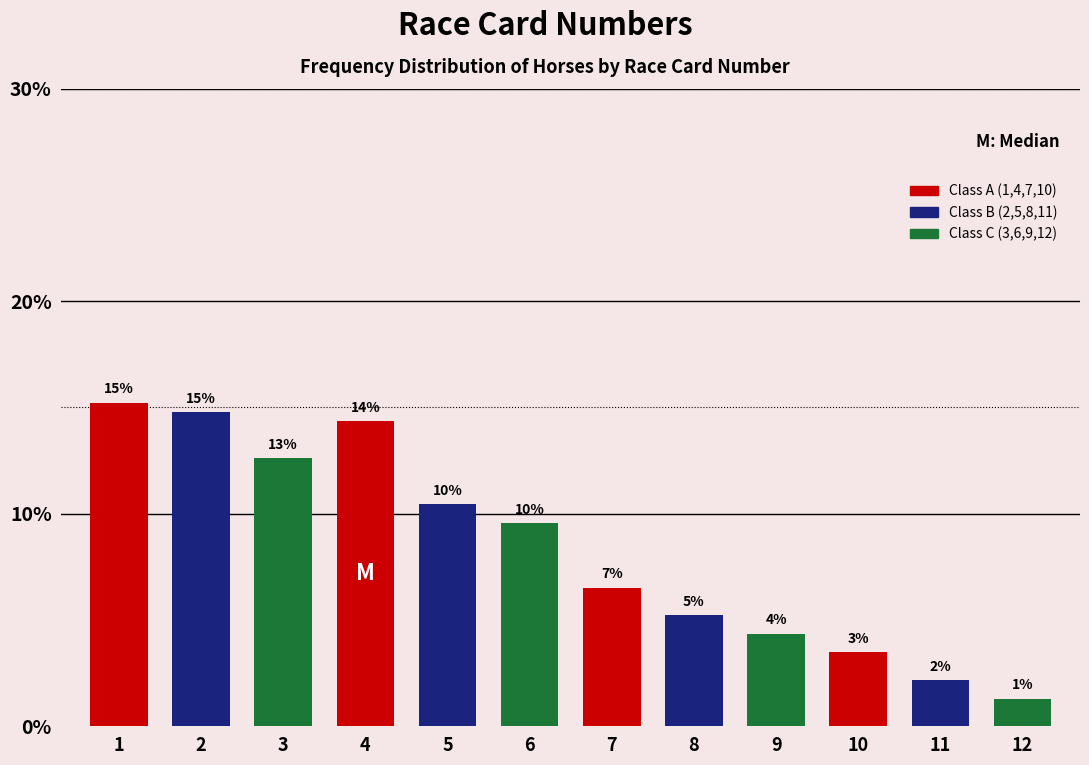

How many bars are there in total?

12